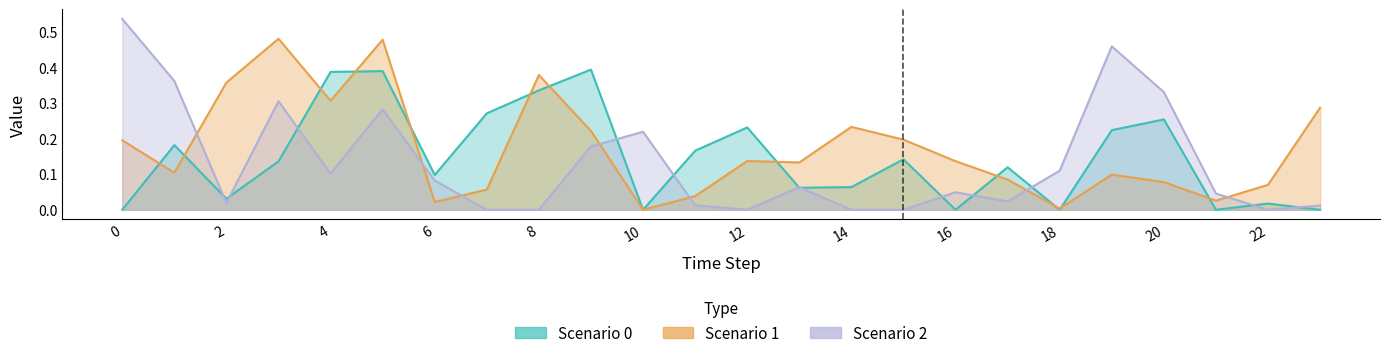

Reading left to right, extract all data points from this chart.

Scenario 0: 0=0.0	1=0.2	2=0.0	3=0.1	4=0.4	5=0.4	6=0.1	7=0.3	8=0.3	9=0.4	10=0.0	11=0.2	12=0.2	13=0.1	14=0.1	15=0.1	16=0.0	17=0.1	18=0.0	19=0.2	20=0.3	21=0.0	22=0.0	23=0.0
Scenario 1: 0=0.2	1=0.1	2=0.4	3=0.5	4=0.3	5=0.5	6=0.0	7=0.1	8=0.4	9=0.2	10=0.0	11=0.0	12=0.1	13=0.1	14=0.2	15=0.2	16=0.1	17=0.1	18=0.0	19=0.1	20=0.1	21=0.0	22=0.1	23=0.3
Scenario 2: 0=0.5	1=0.4	2=0.0	3=0.3	4=0.1	5=0.3	6=0.1	7=0.0	8=0.0	9=0.2	10=0.2	11=0.0	12=0.0	13=0.1	14=0.0	15=0.0	16=0.0	17=0.0	18=0.1	19=0.5	20=0.3	21=0.0	22=0.0	23=0.0